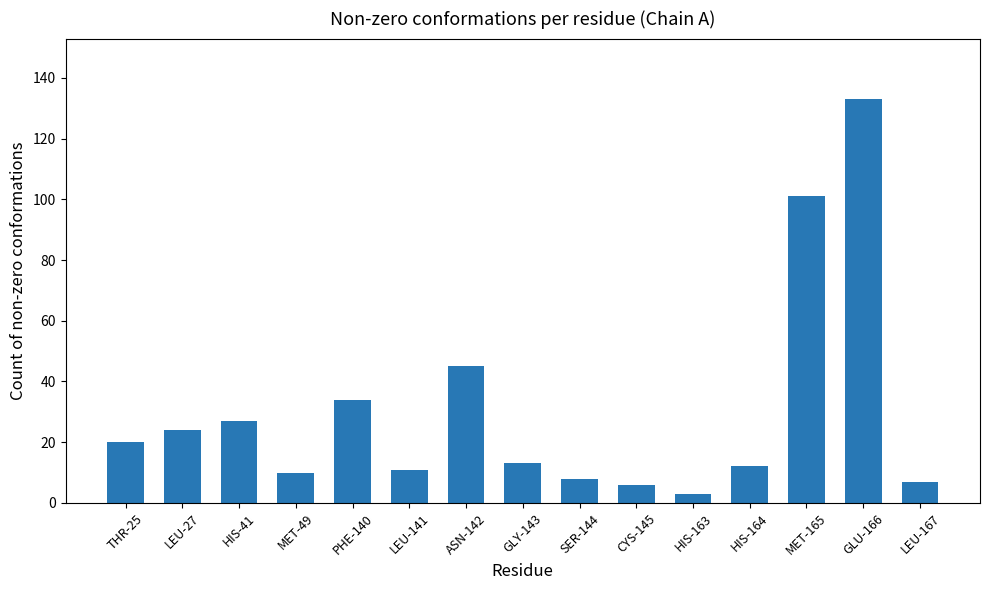

How many data points are less than 13?

7